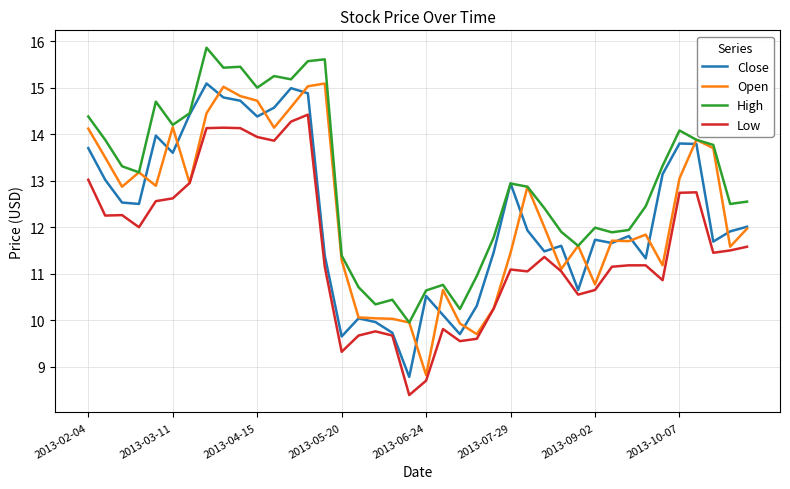

Is this an area chart (filled region under the line)?

No